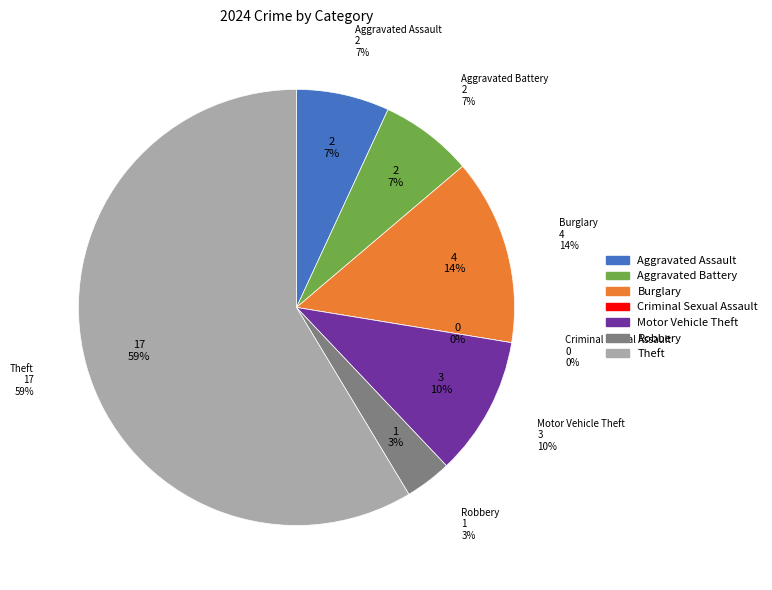

What is the change in value from Robbery to Theft?

+16